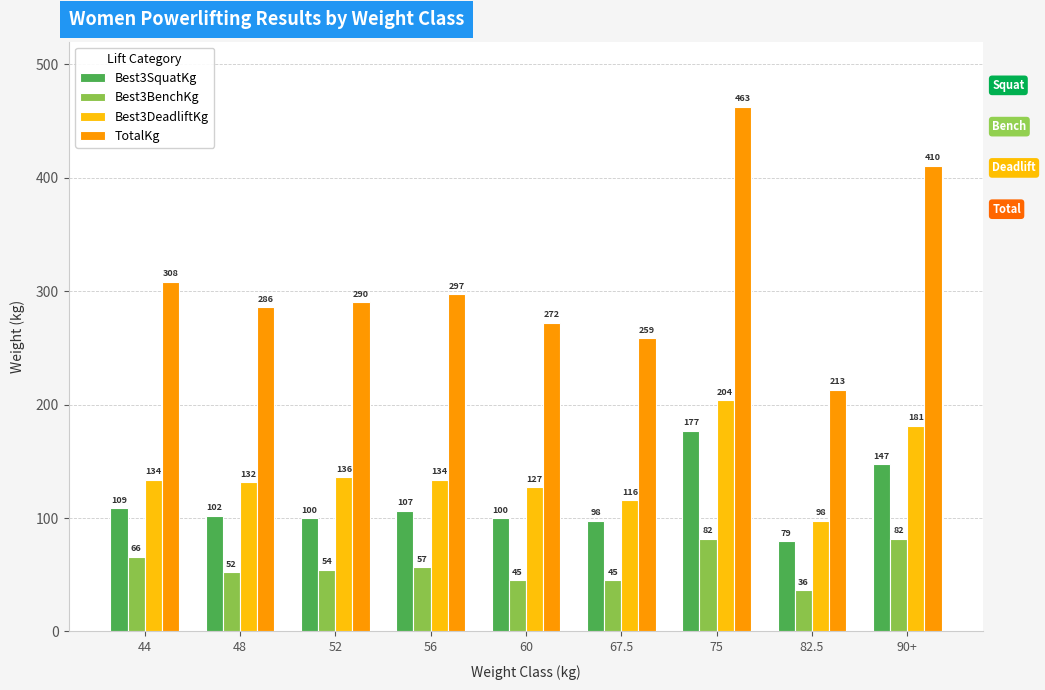

At which label does Best3DeadliftKg reach its minimum?

82.5